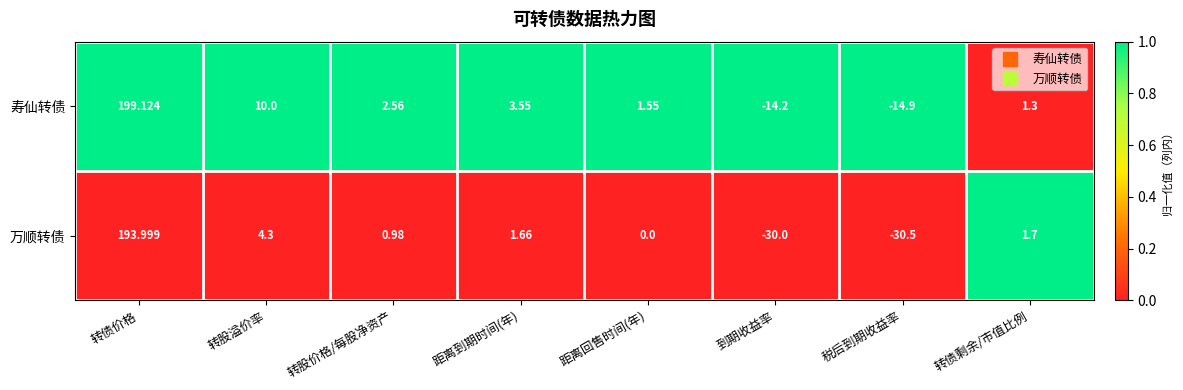

What is the maximum value shown in the chart?

199.1